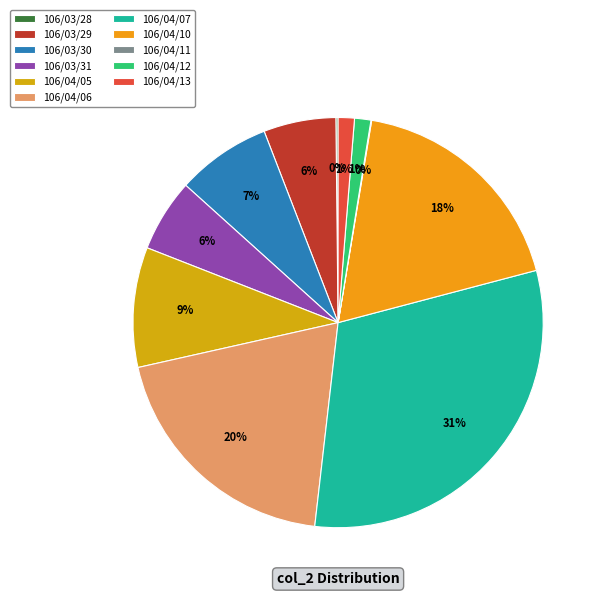

True or false: 106/04/10 accounts for 18% of the total.

True